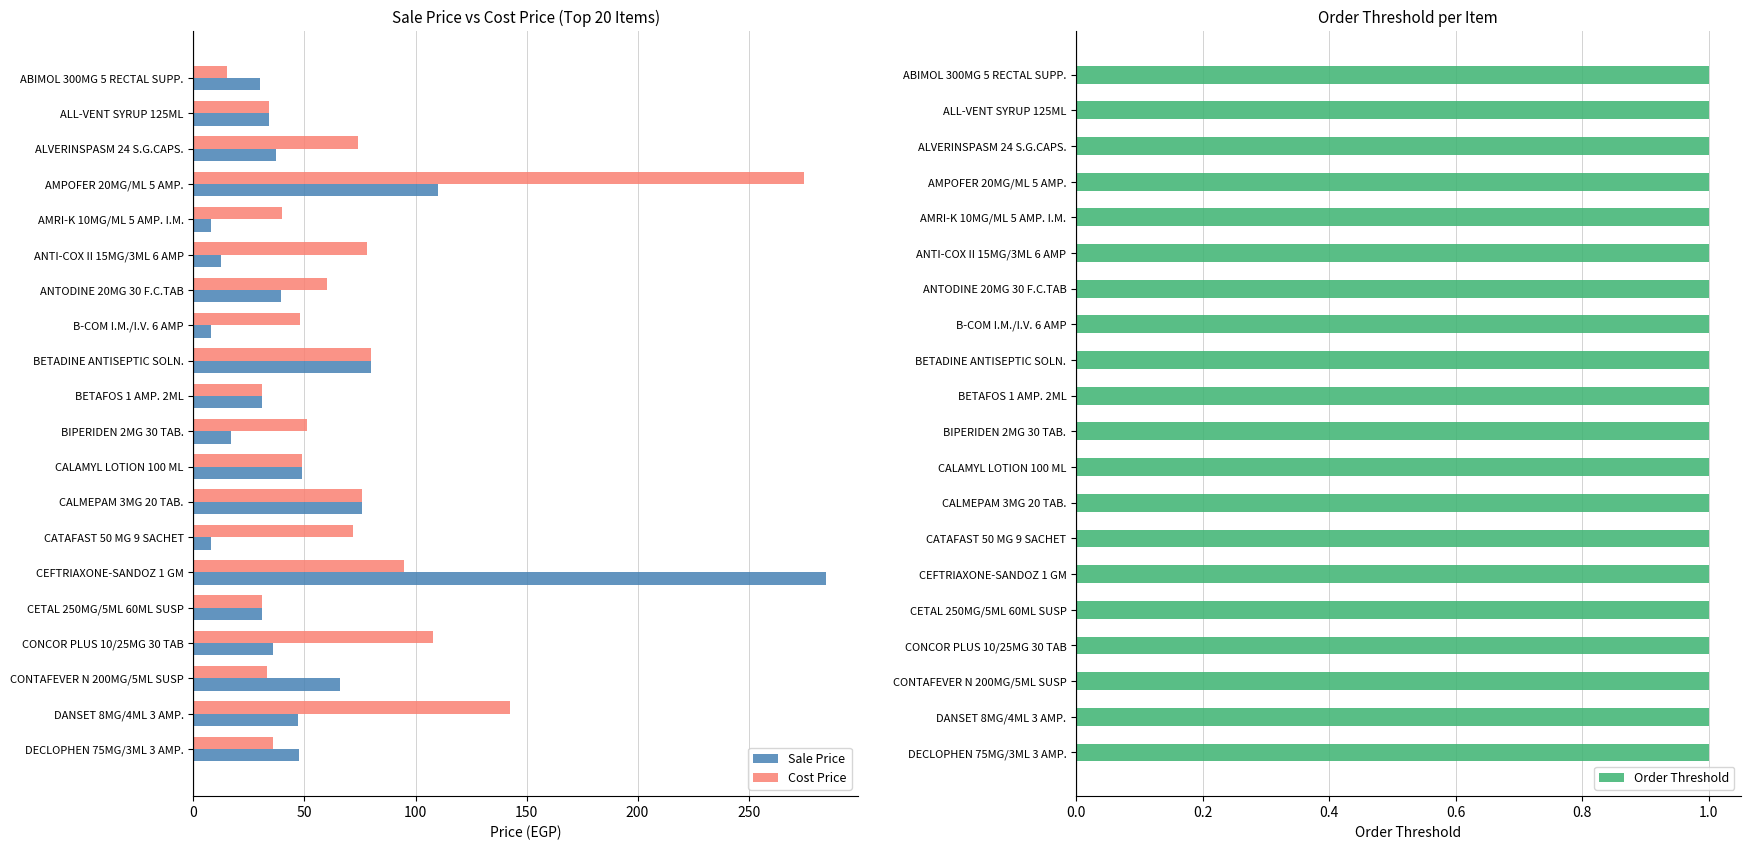

What is the sum of the Cost Price values at CALAMYL LOTION 100 ML and AMRI-K 10MG/ML 5 AMP. I.M.?

89.0